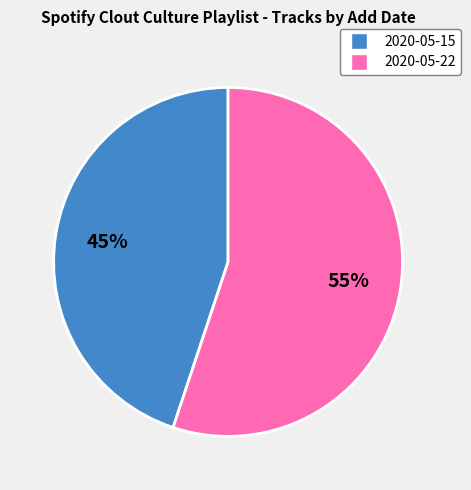

Which has a higher value, 2020-05-22 or 2020-05-15?

2020-05-22